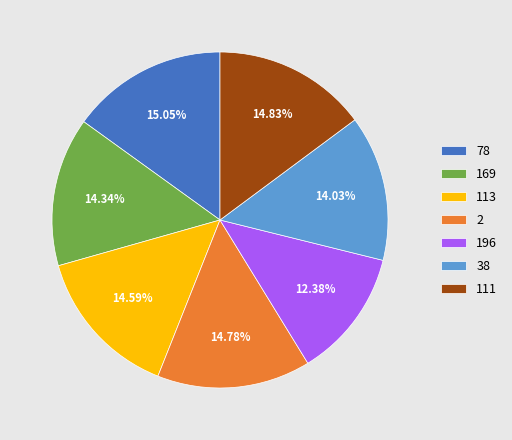

To the nearest percent, what is the difference between the 38 and 113 slice percentages?

1%